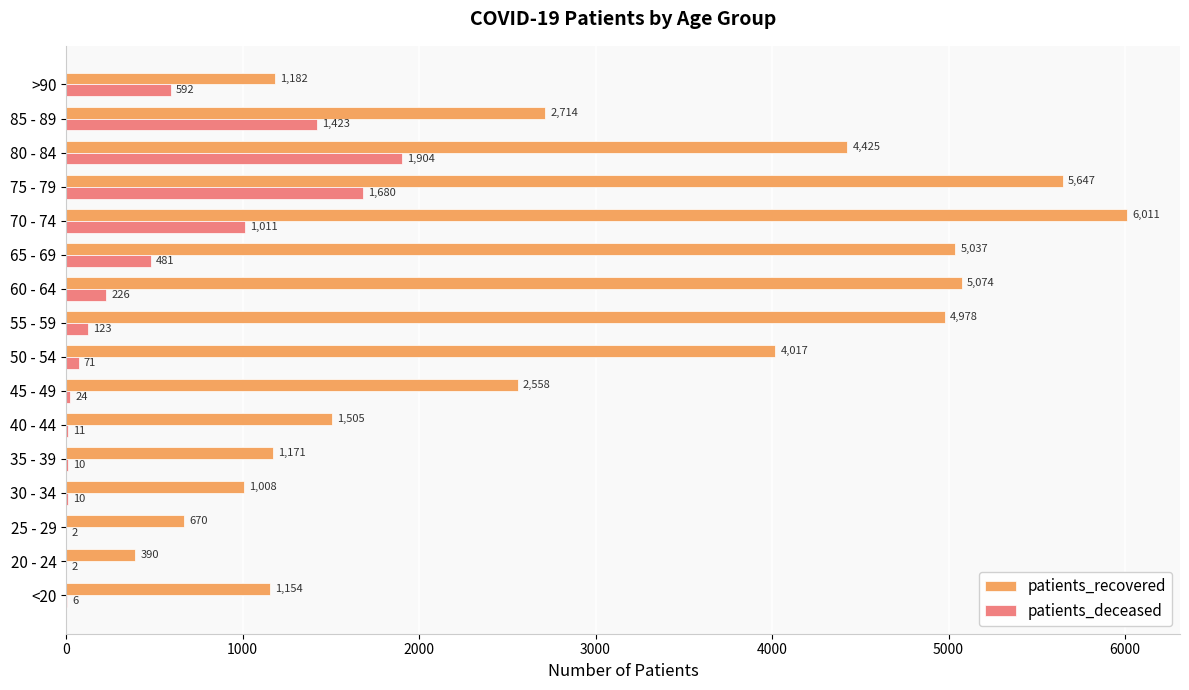

Which series changed the most between 70 - 74 and 75 - 79?

patients_deceased